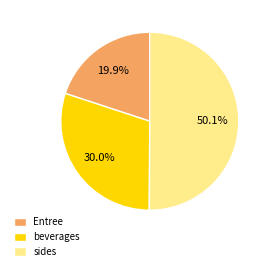

What is the largest slice in the pie chart?

sides